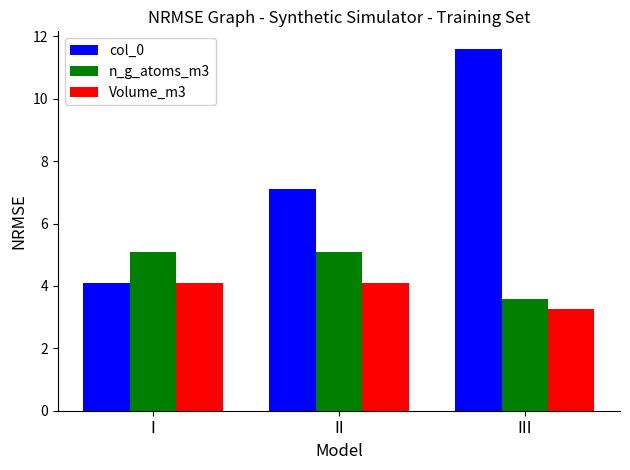

How many data points in col_0 are above 7?

2